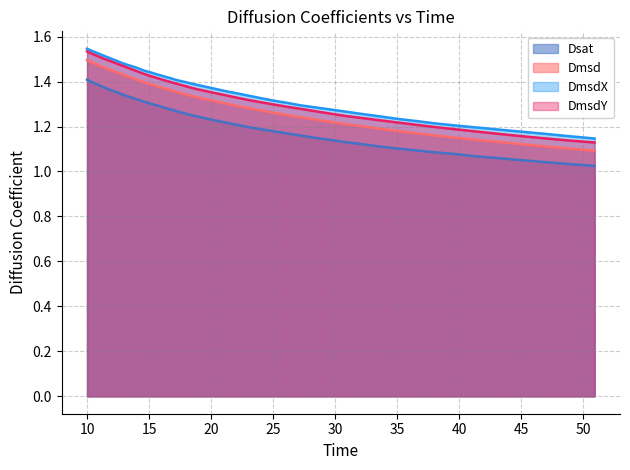

How many Dmsd values are between 1 and 2?

40